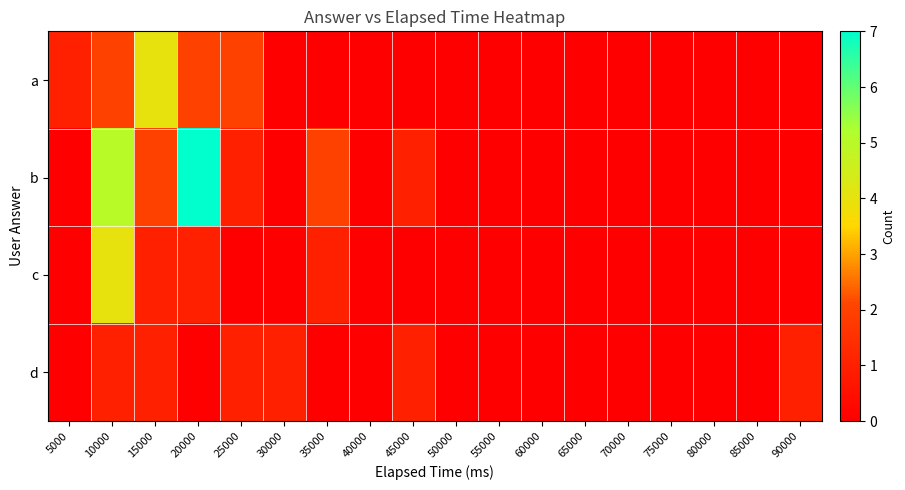

Which label corresponds to the largest value in the chart?

20000